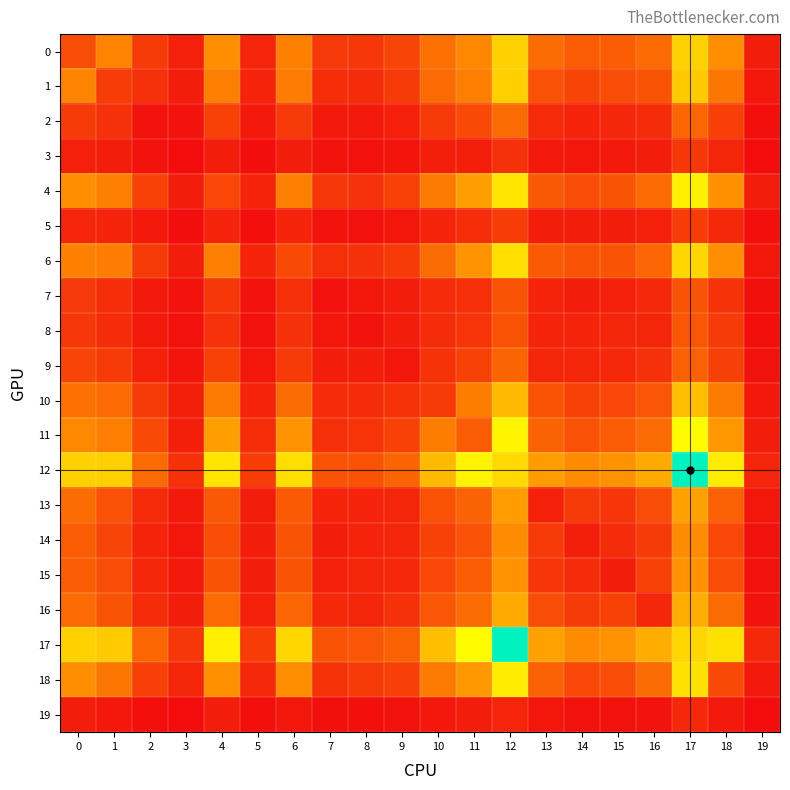

Between 4 and 8, which series saw the biggest shift?

17